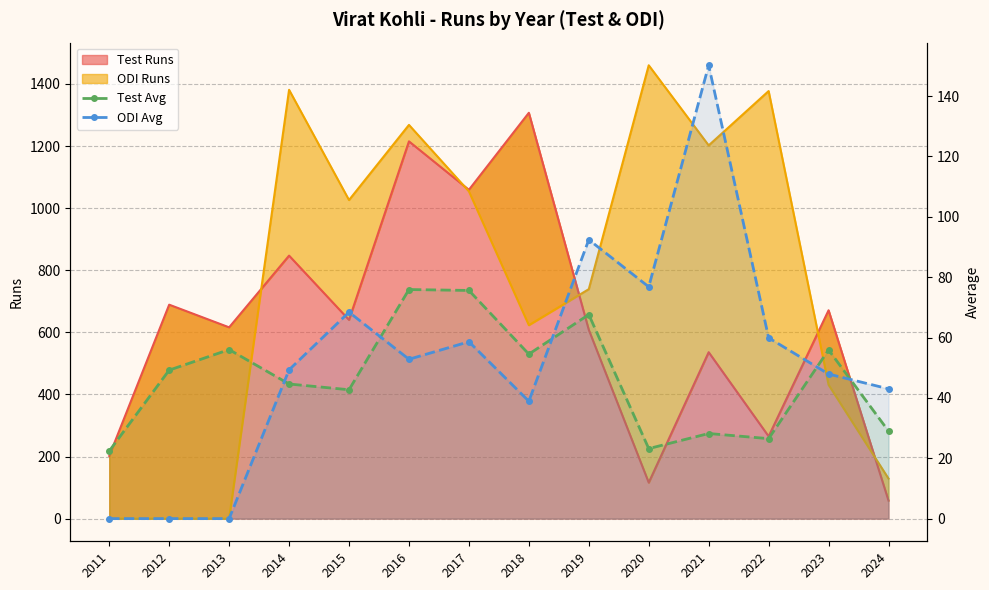

How many values in the ODI Avg series are below 52?

7